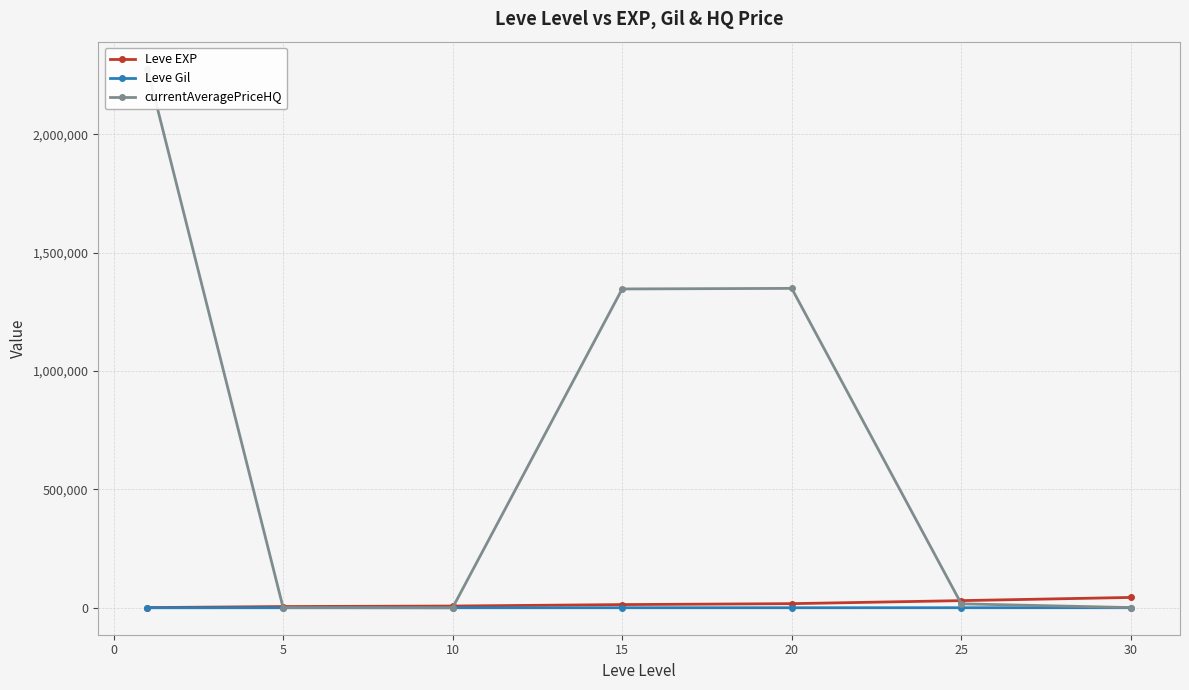

What is the value of the Leve EXP point at the 5th from the left?

17486.7